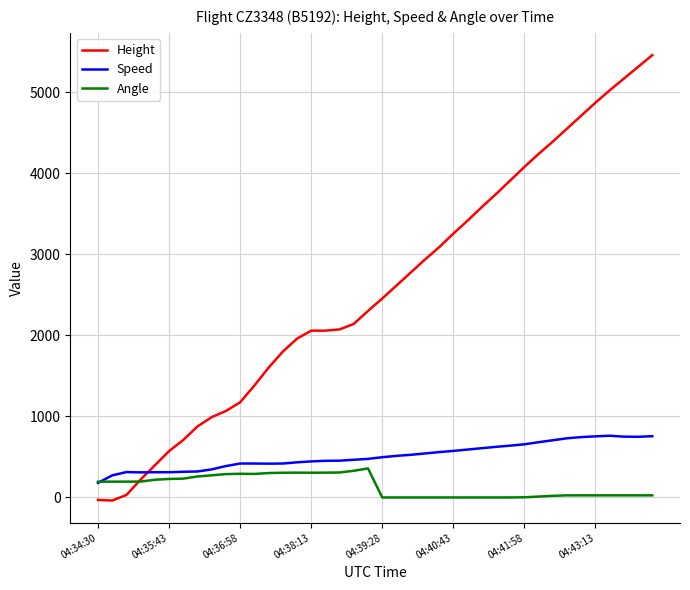

Which series has the largest range (max minus min)?

Height